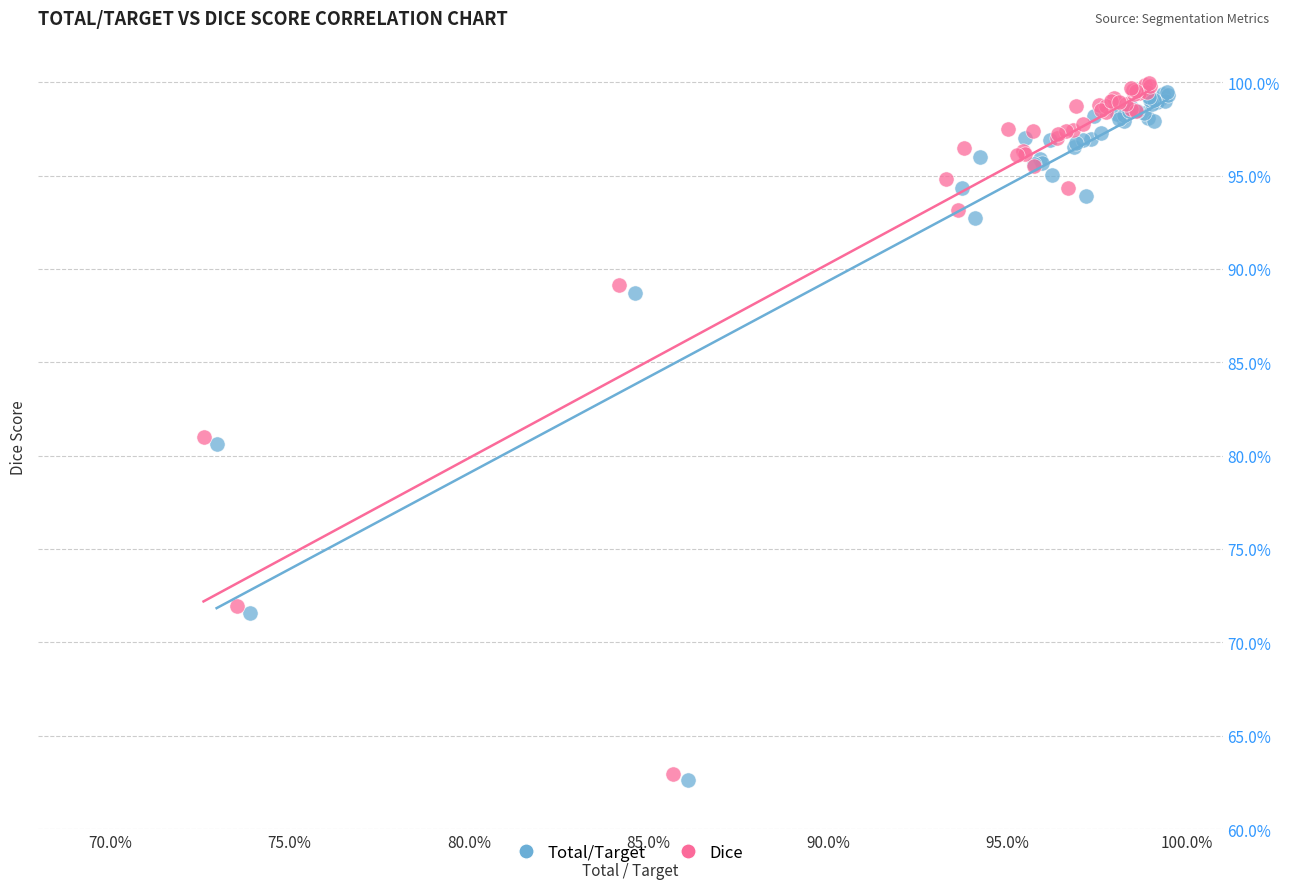

Which series has the widest spread of Y values?

Dice